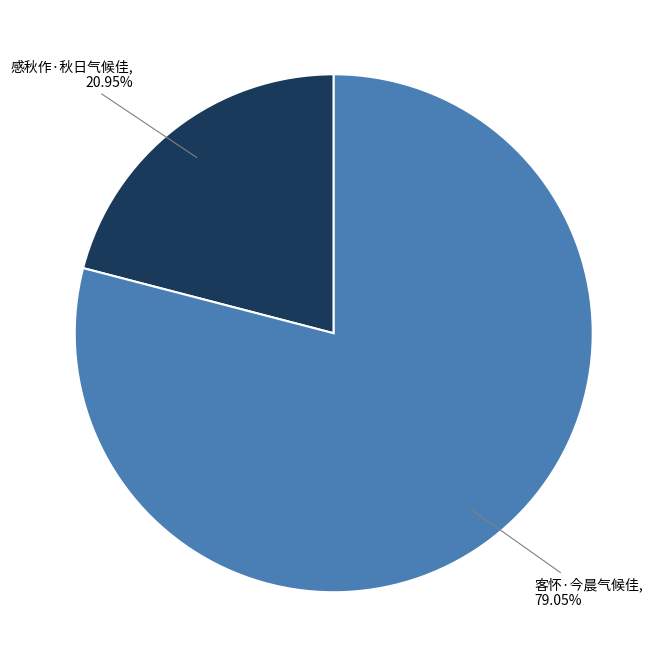

What is the total percentage of 客怀·今晨气候佳 and 感秋作·秋日气候佳?

100.0%